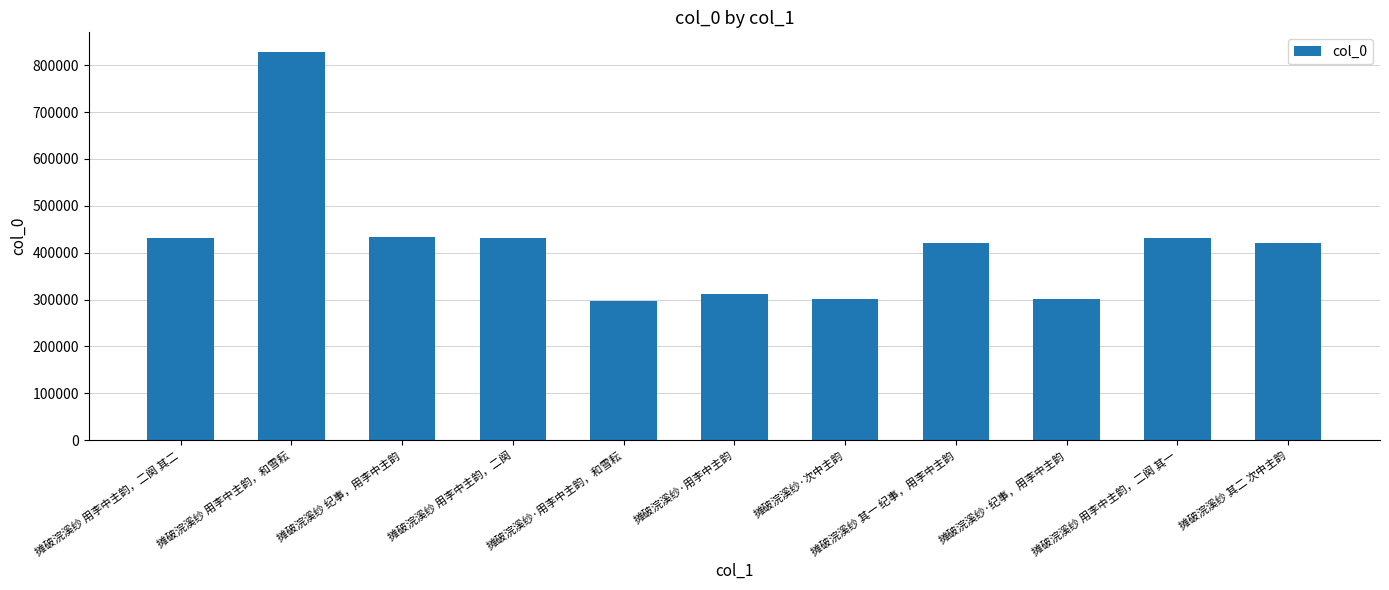

Which label corresponds to the largest value in the chart?

摊破浣溪纱 用李中主韵，和雪耘